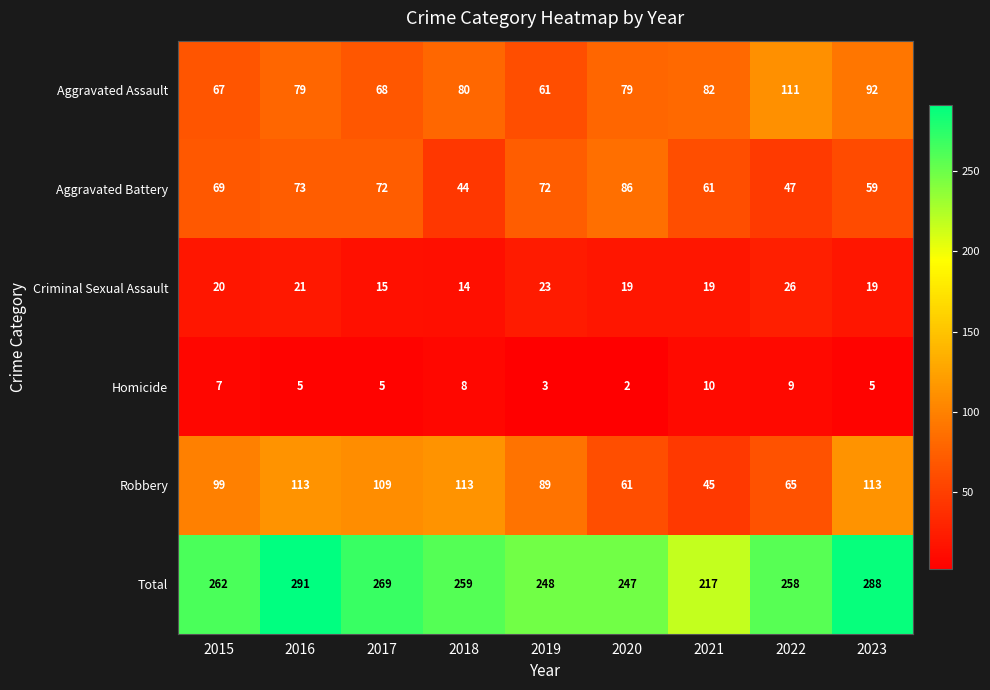

What is the total value across all series at 2023?

576